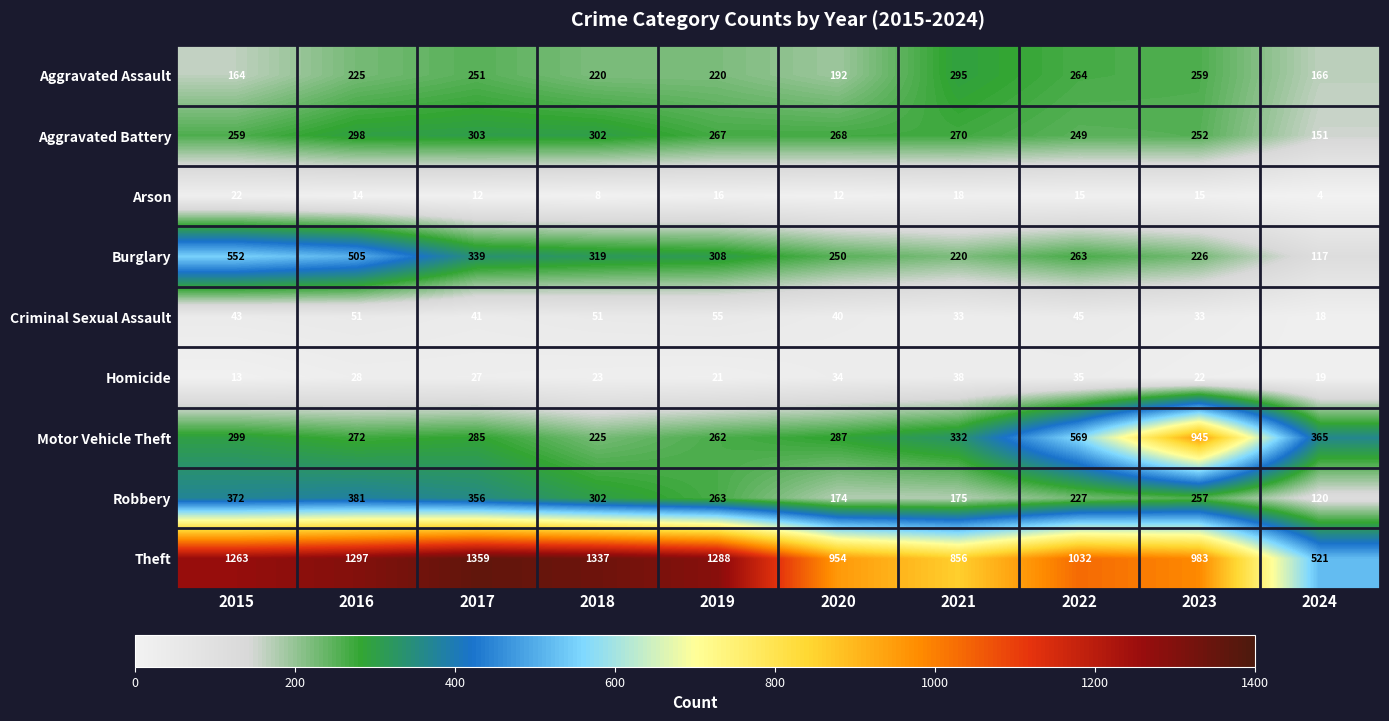

Which label corresponds to the largest value in the chart?

2017